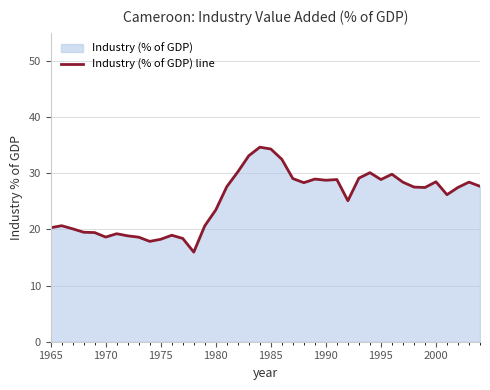

Does the chart have visible grid lines?

Yes